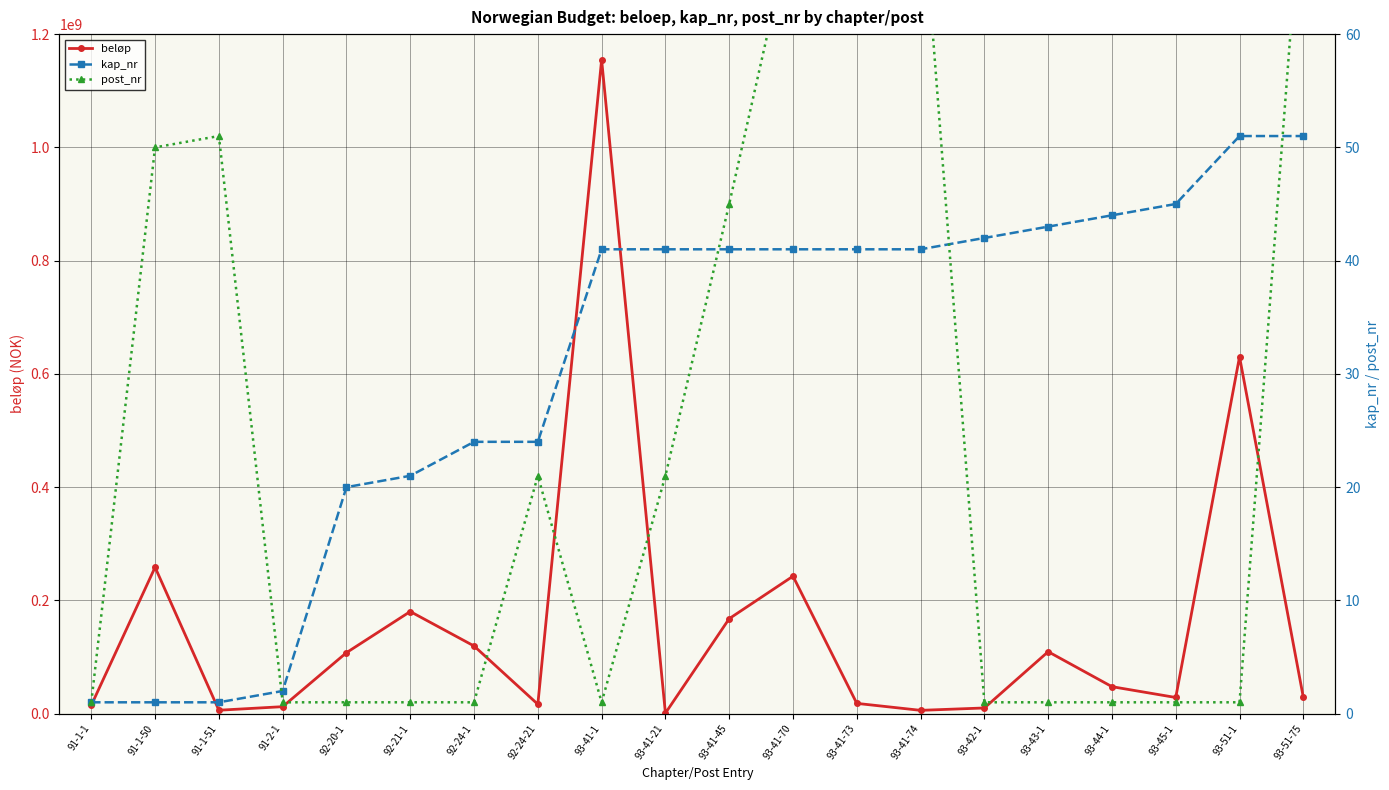

Rank the series by their maximum value, from highest to lowest.

beløp, post_nr, kap_nr